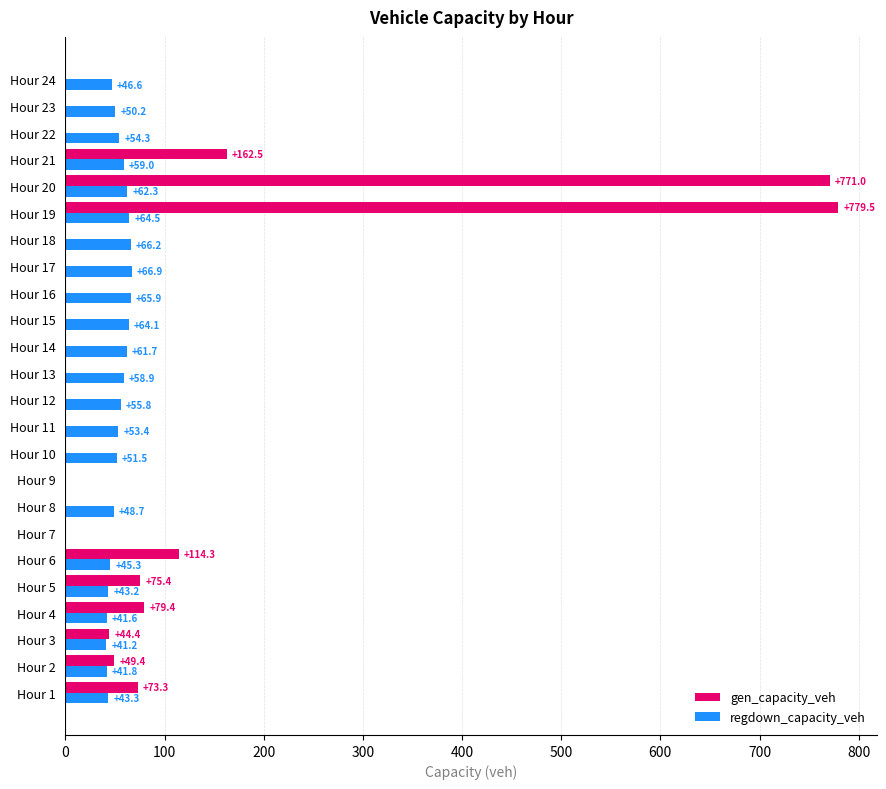

Is it true that regdown_capacity_veh equals 65.9 at Hour 16?

True